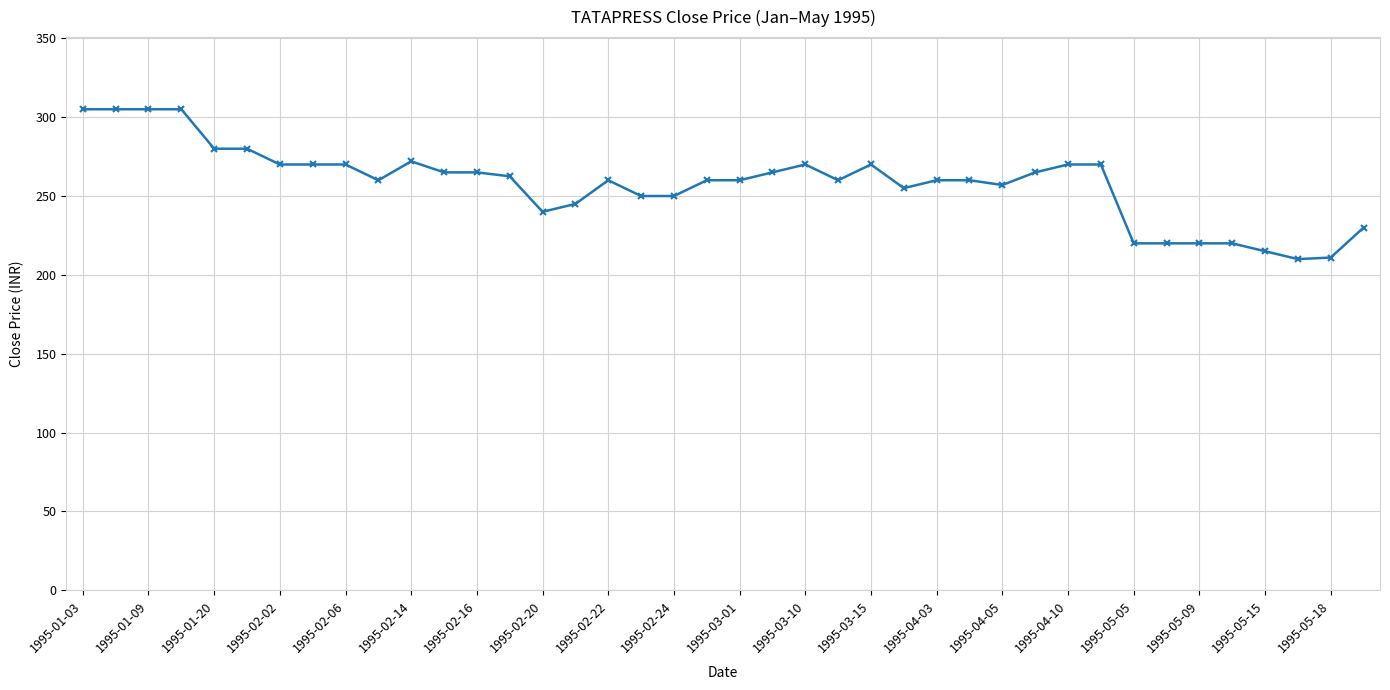

What is the maximum value shown in the chart?

305.0